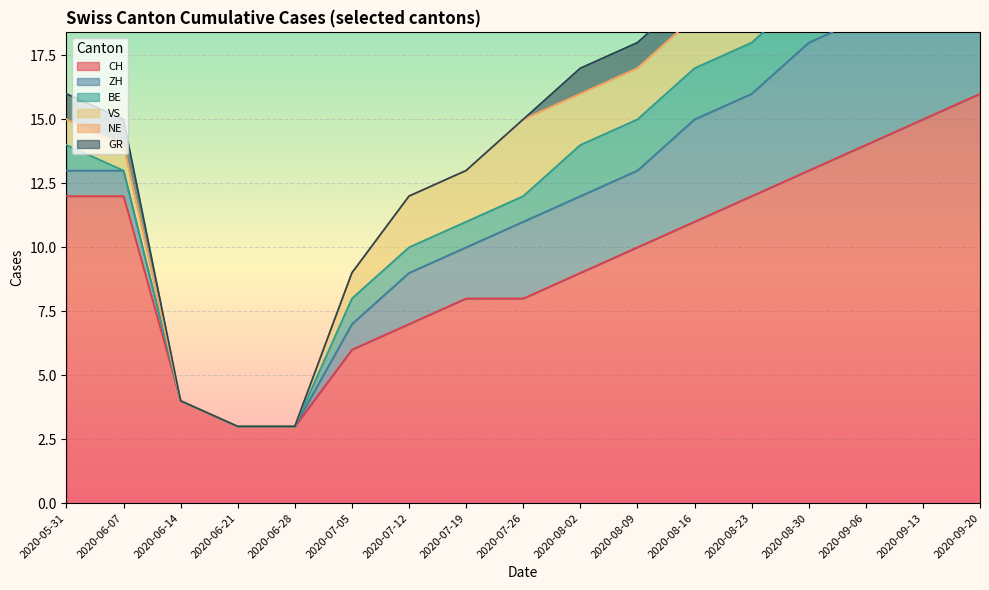

What is the approximate value of CH at 2020-07-05, to the nearest 5?

5